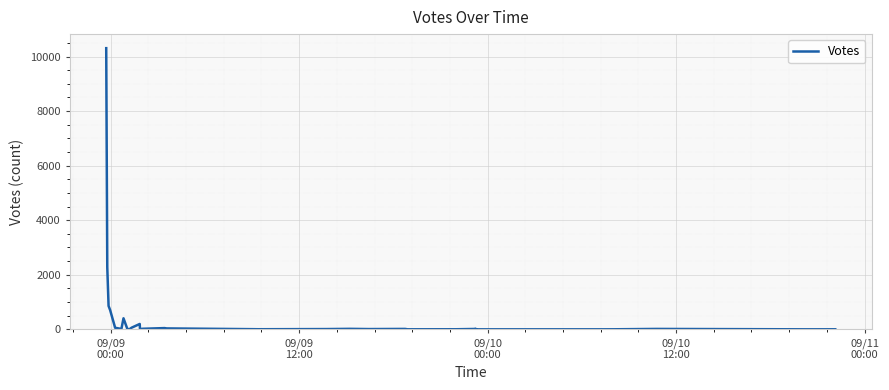

How many points are lower than both their immediate neighbors (excluding endpoints)?

7